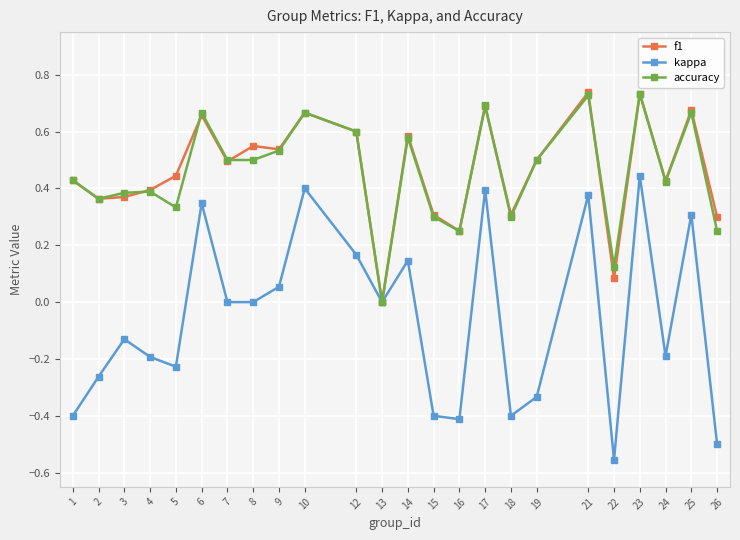

Which label corresponds to the smallest value in the chart?

22